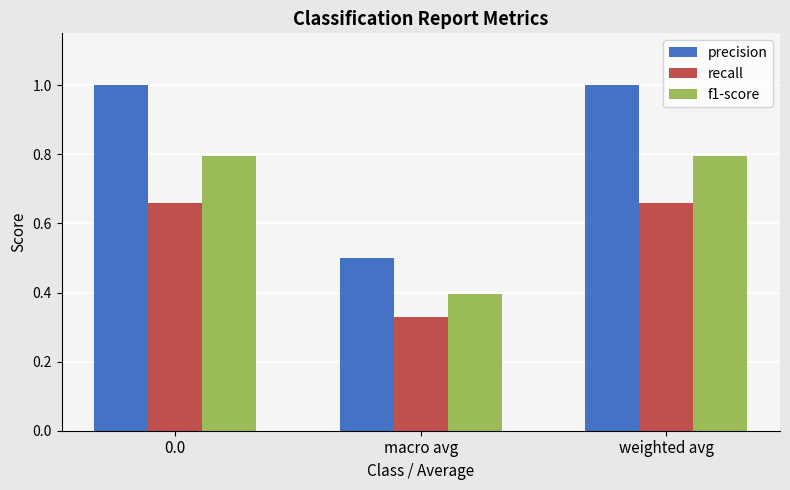

What is the minimum value for f1-score?

0.4